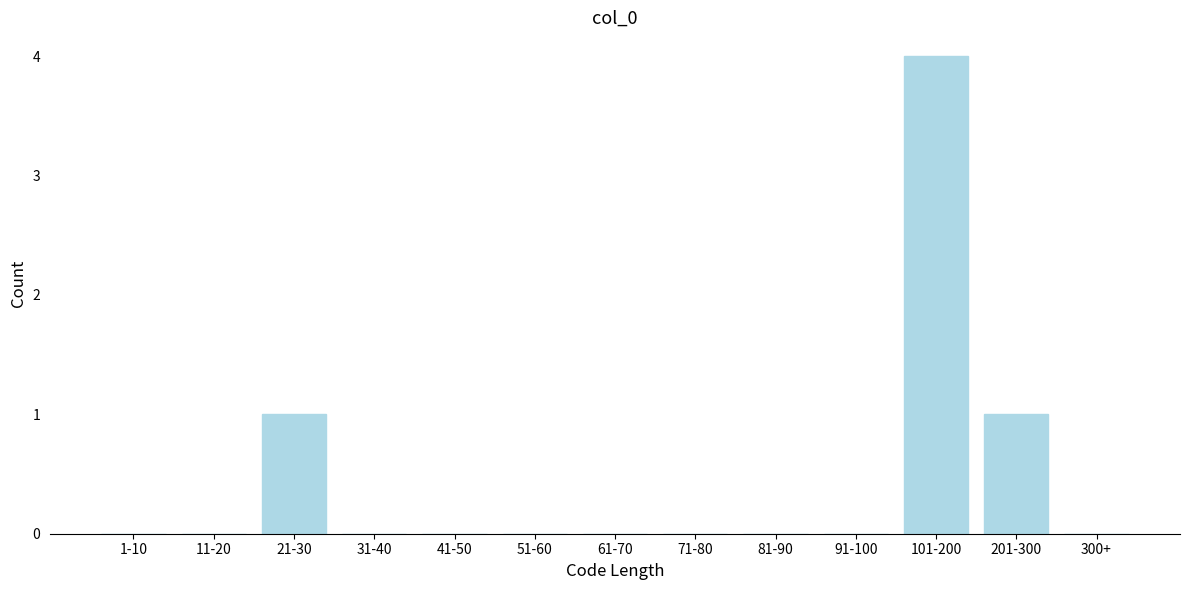

Reading left to right, what are all the values shown in this chart?

1-10=0	11-20=0	21-30=1	31-40=0	41-50=0	51-60=0	61-70=0	71-80=0	81-90=0	91-100=0	101-200=4	201-300=1	300+=0